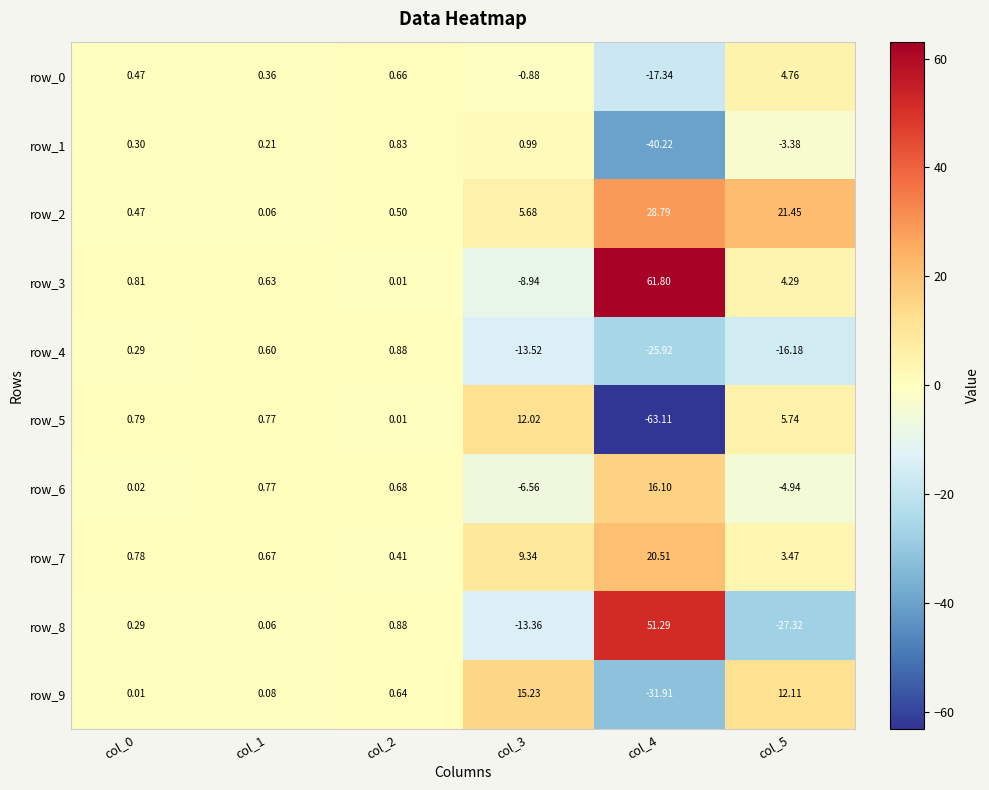

How many data points in row_2 are above 5?

3